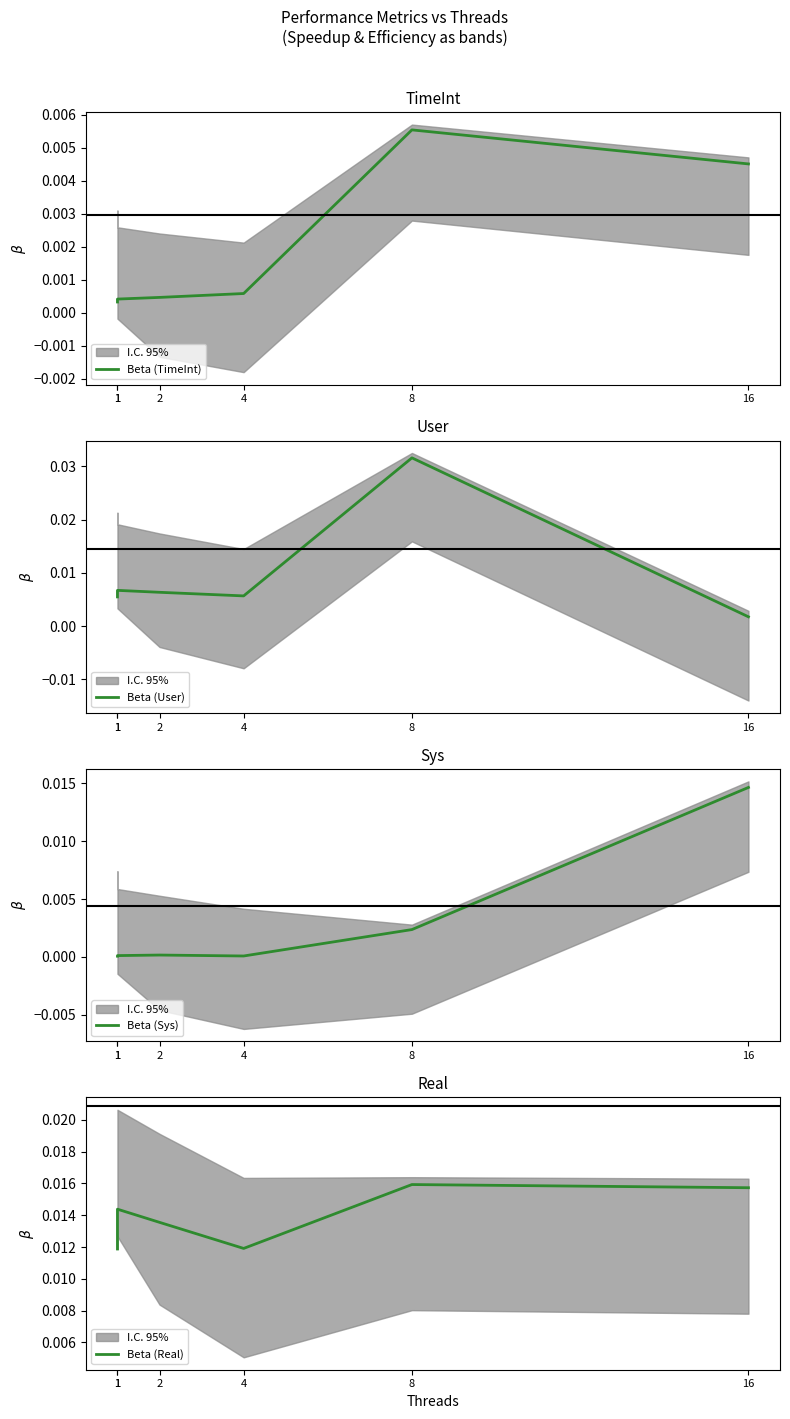

True or false: Beta (Real) and Beta (TimeInt) intersect in this chart.

False